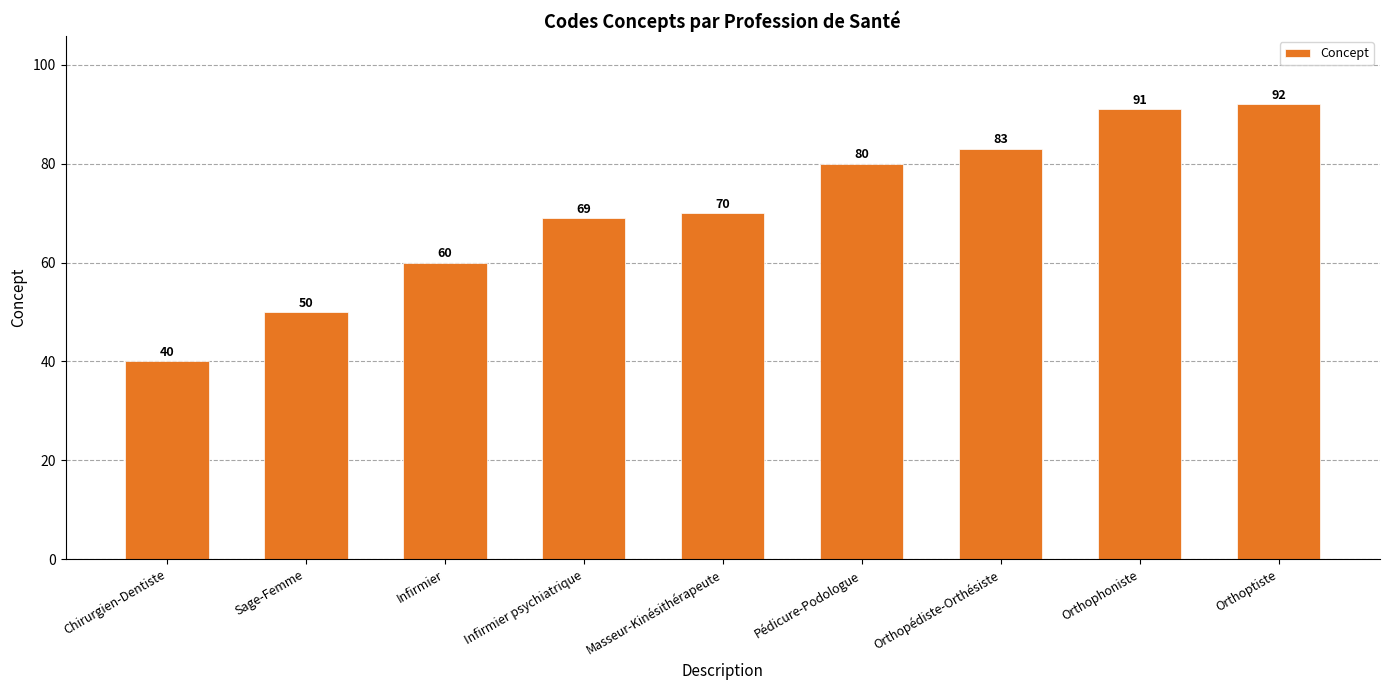

What is the label of the 8th bar from the right?

Sage-Femme